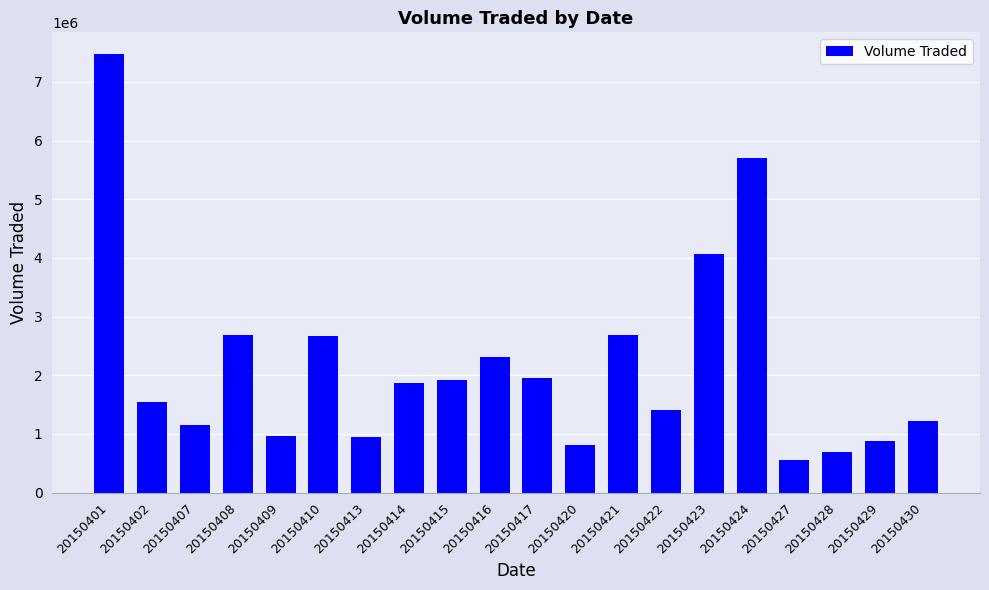

True or false: the data shows 804600 at 20150420.

True